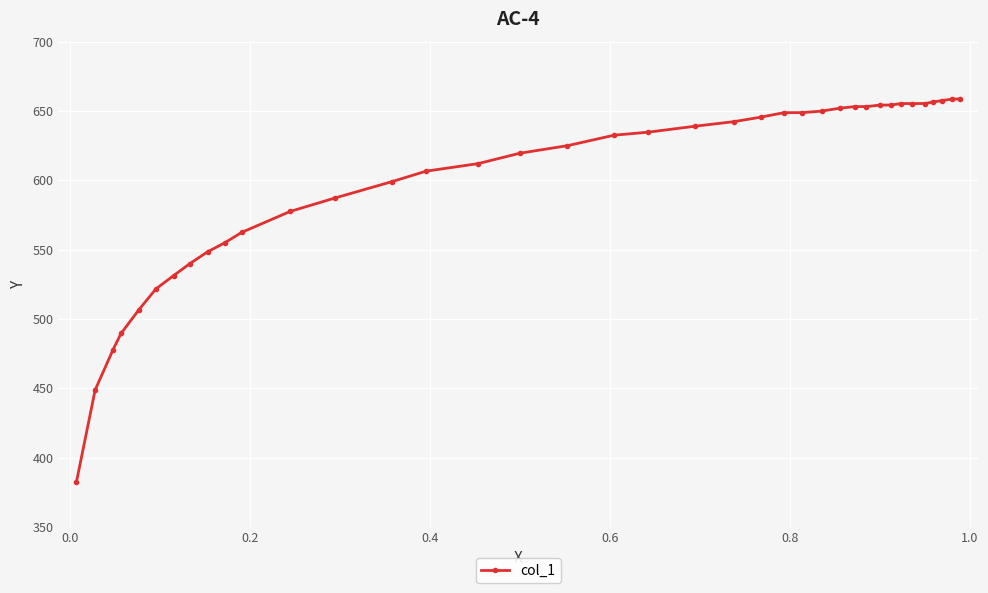

What is the value of the 6th point from the left?

521.7